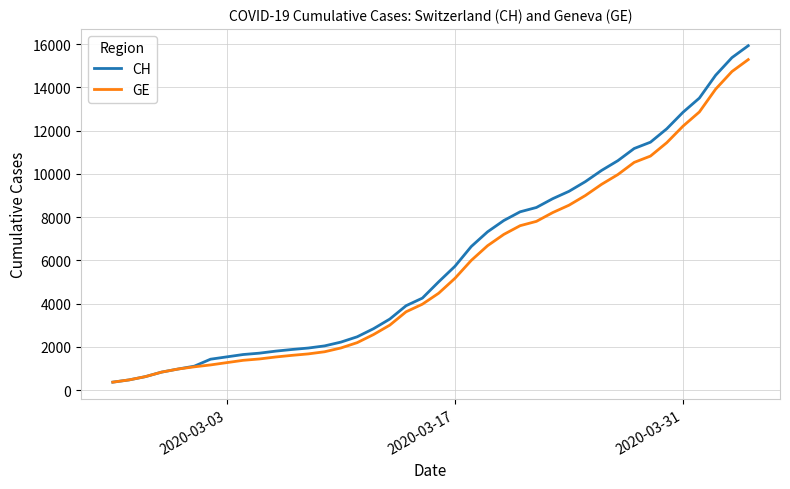

What is the lowest value of the GE series?

375